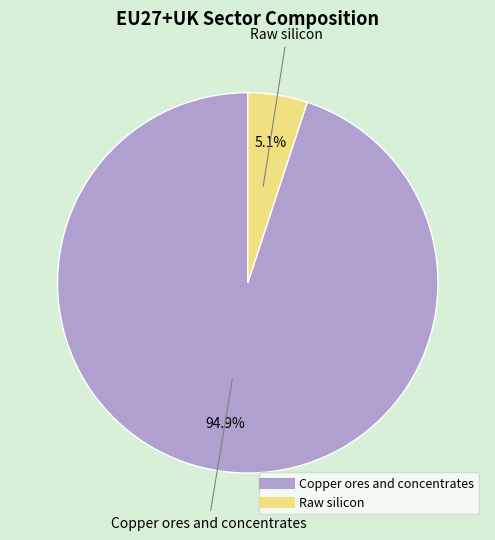

Combined, do Copper ores and concentrates and Raw silicon account for over 50%?

Yes